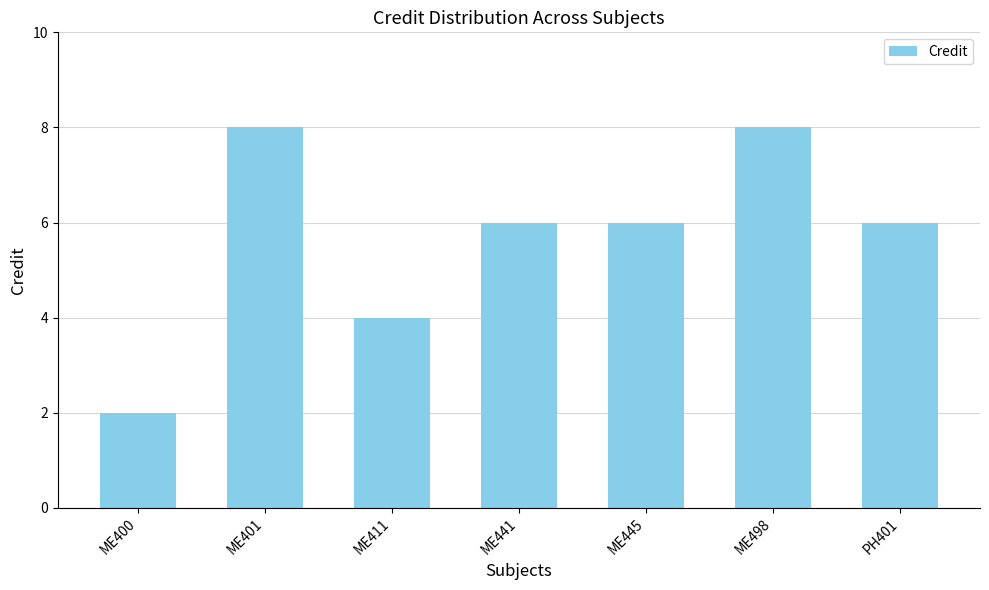

The value at PH401 is 2. True or false?

False